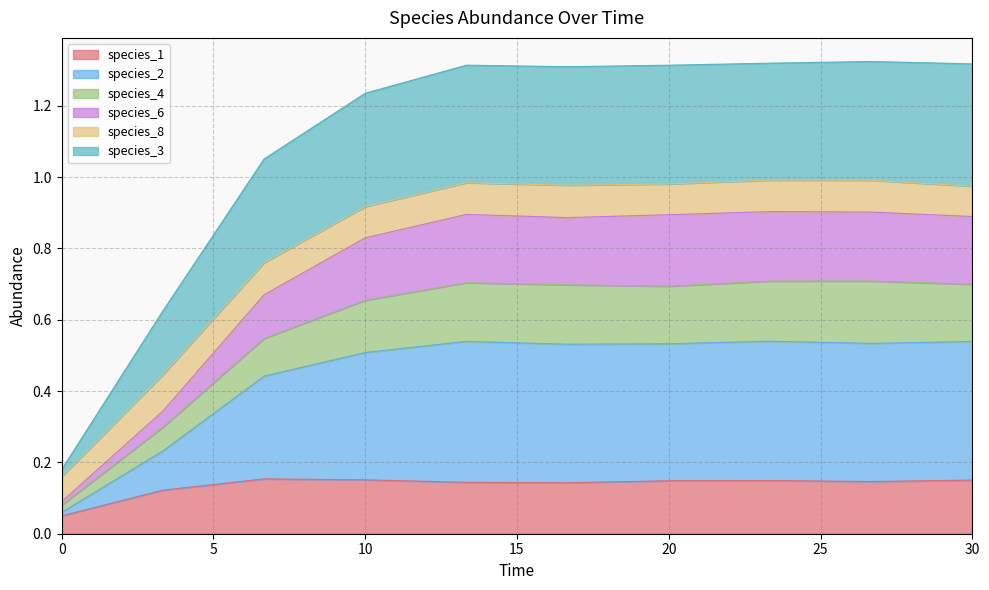

What are all the series names shown in the legend?

species_1, species_2, species_4, species_6, species_8, species_3